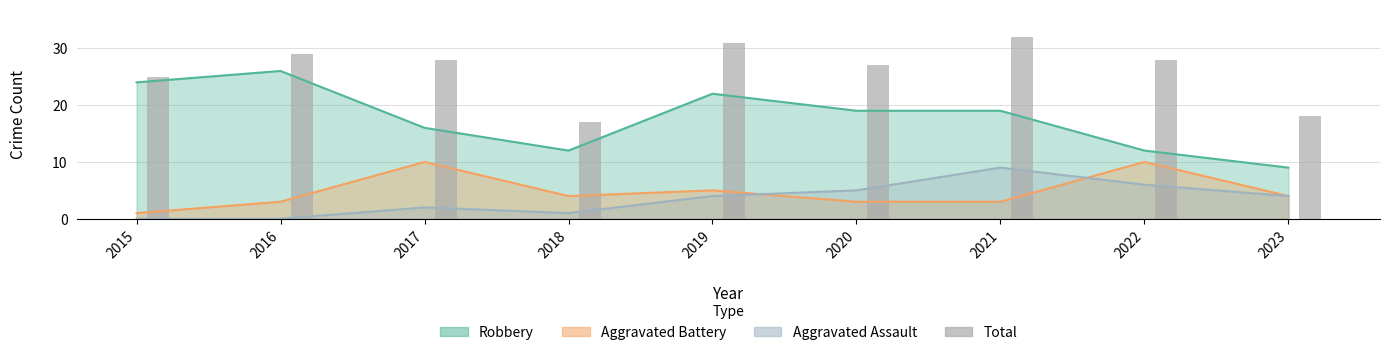

What is the sum of all values?

235